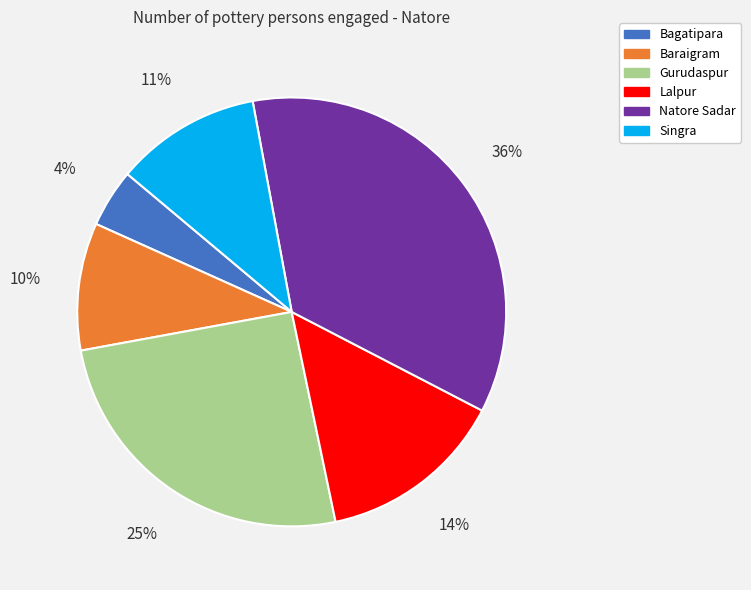

To the nearest percent, what percentage of the pie is Gurudaspur?

25%